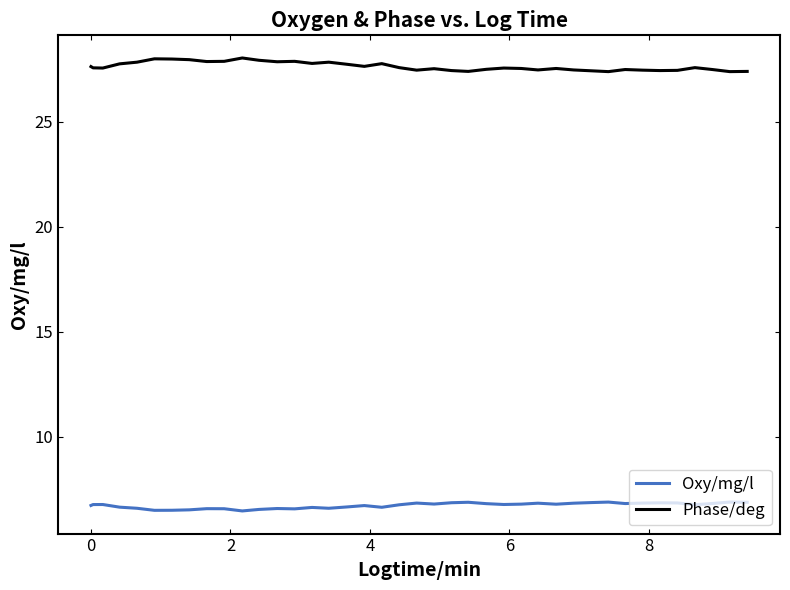

What is the lowest value of the Phase/deg series?

27.4